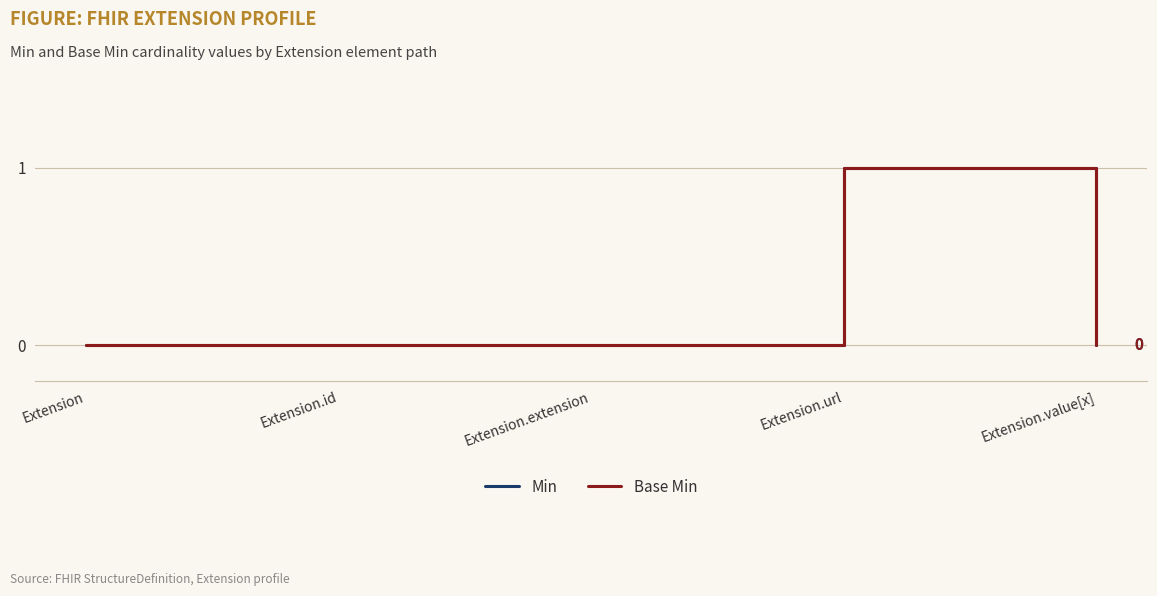

At which category is the sum across all series the highest?

Extension.url